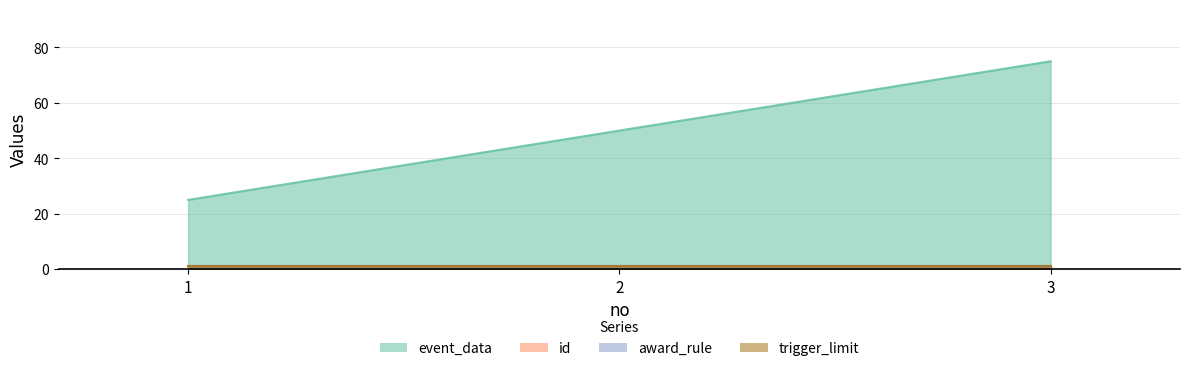

What is the value of the id point at the 3rd from the left?

1